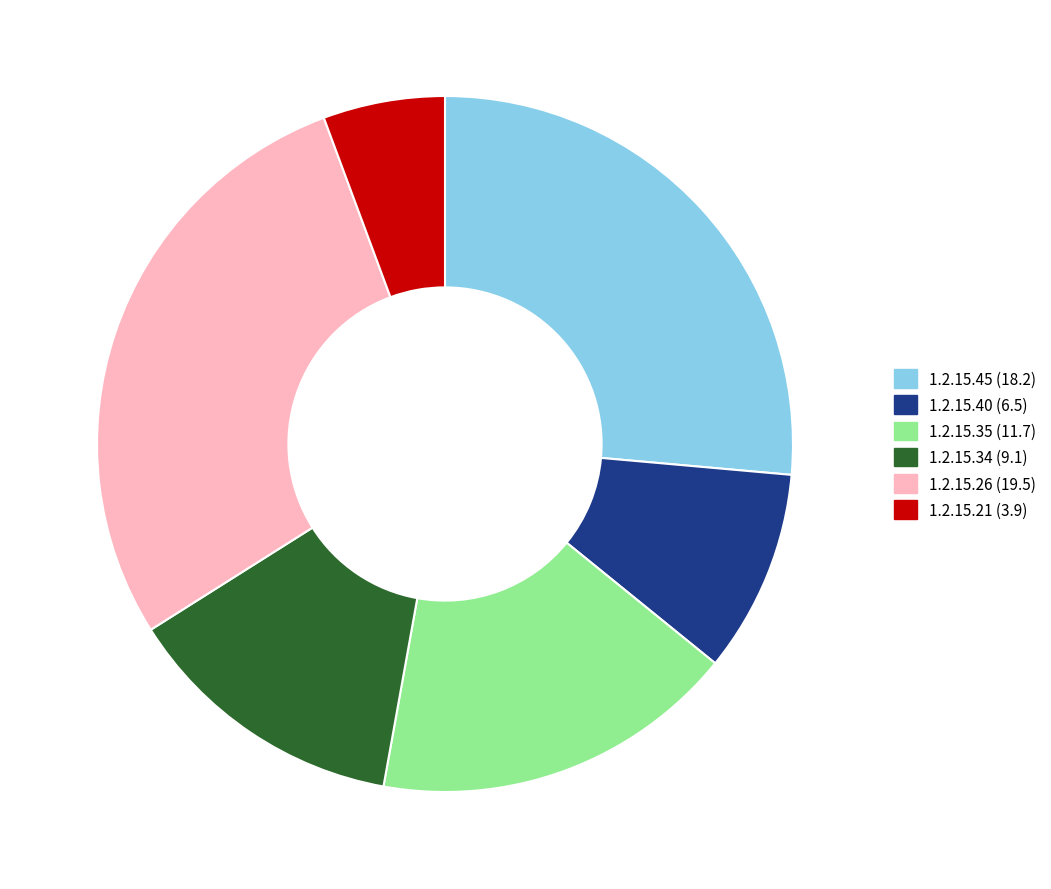

How many slices are in this pie chart?

6